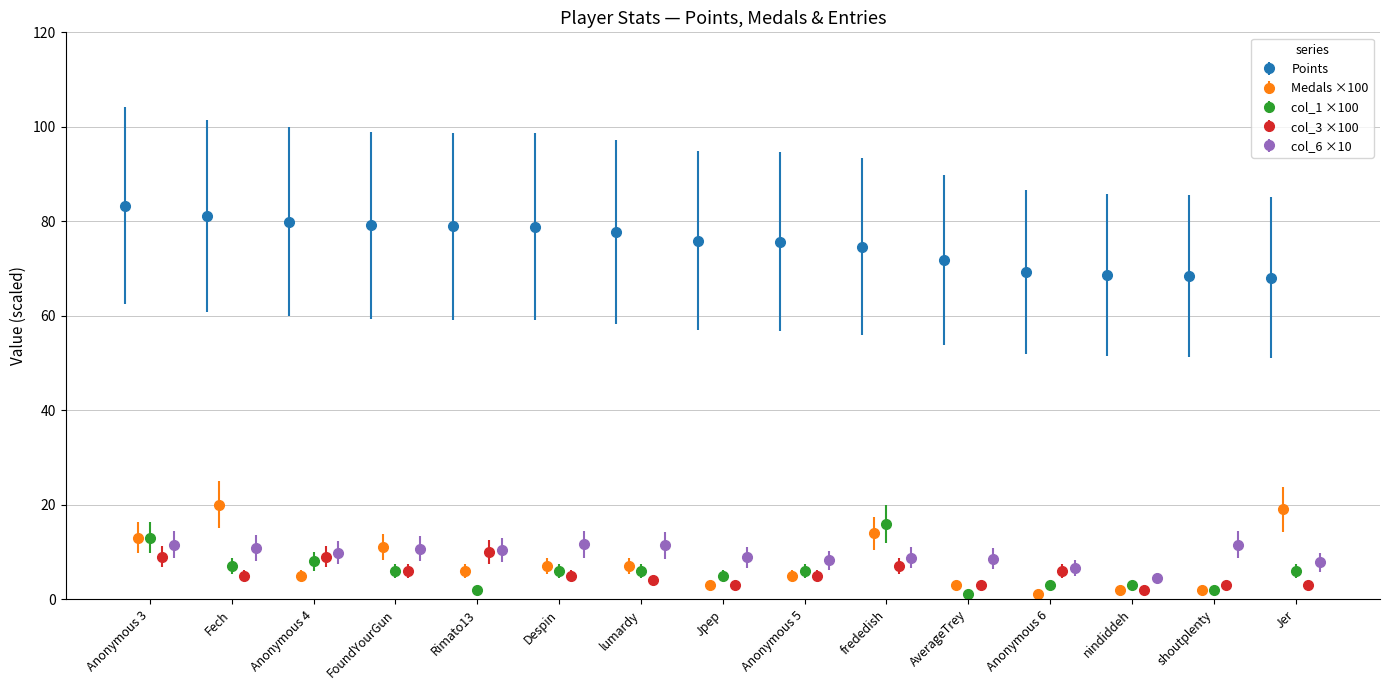

What is the value of the Points point at the 14th from the left?

68.4